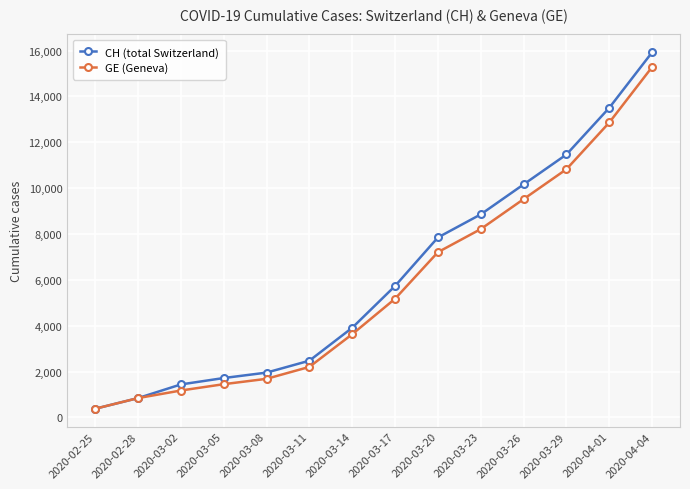

What are all the series names shown in the legend?

CH (total Switzerland), GE (Geneva)